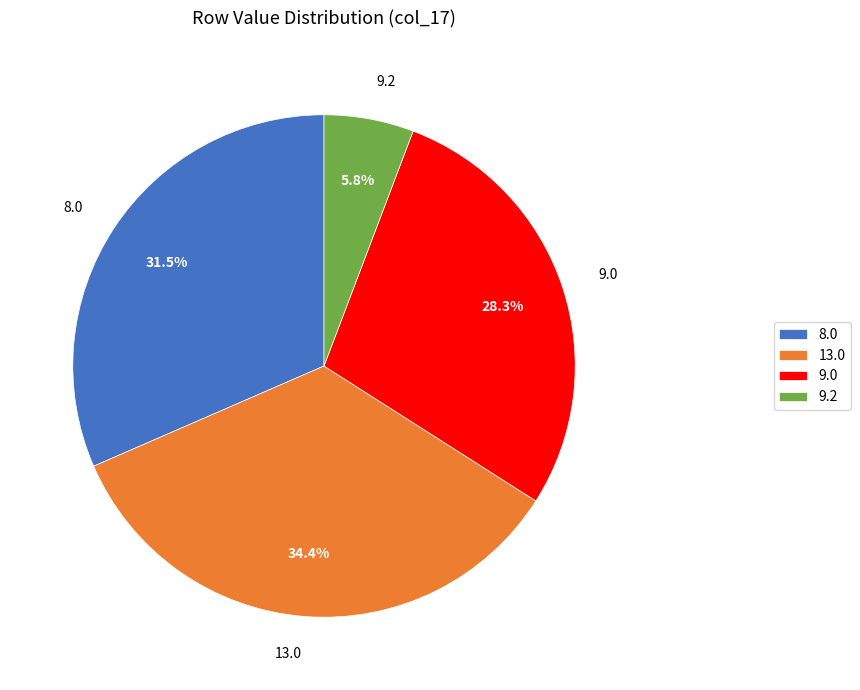

Does 9.0 represent more than half of the total?

No